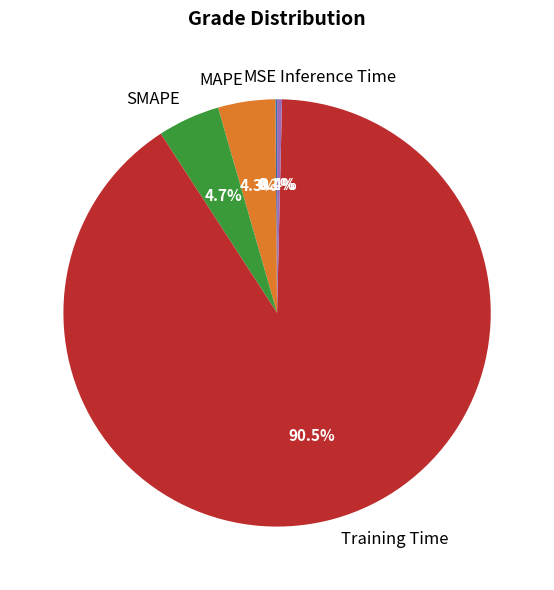

Which has a higher value, Training Time or SMAPE?

Training Time